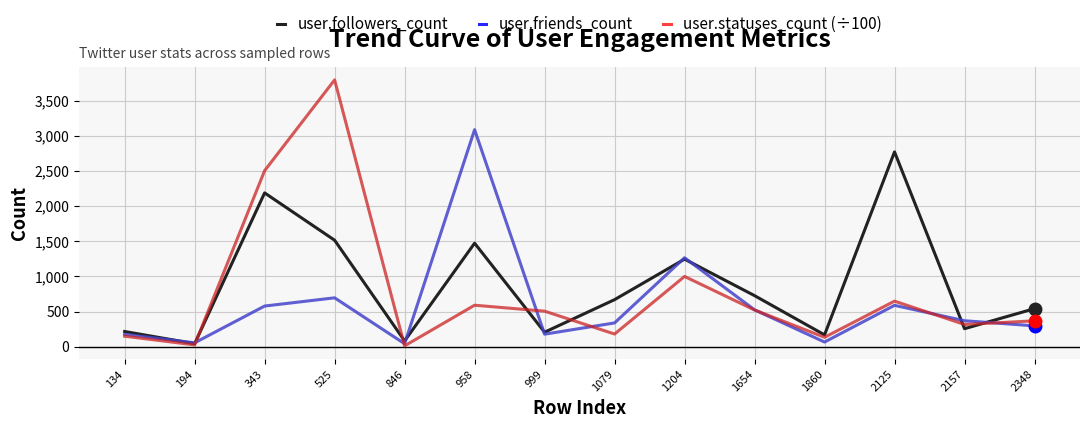

What is the spread (max minus min) of values at 2157?

113.0